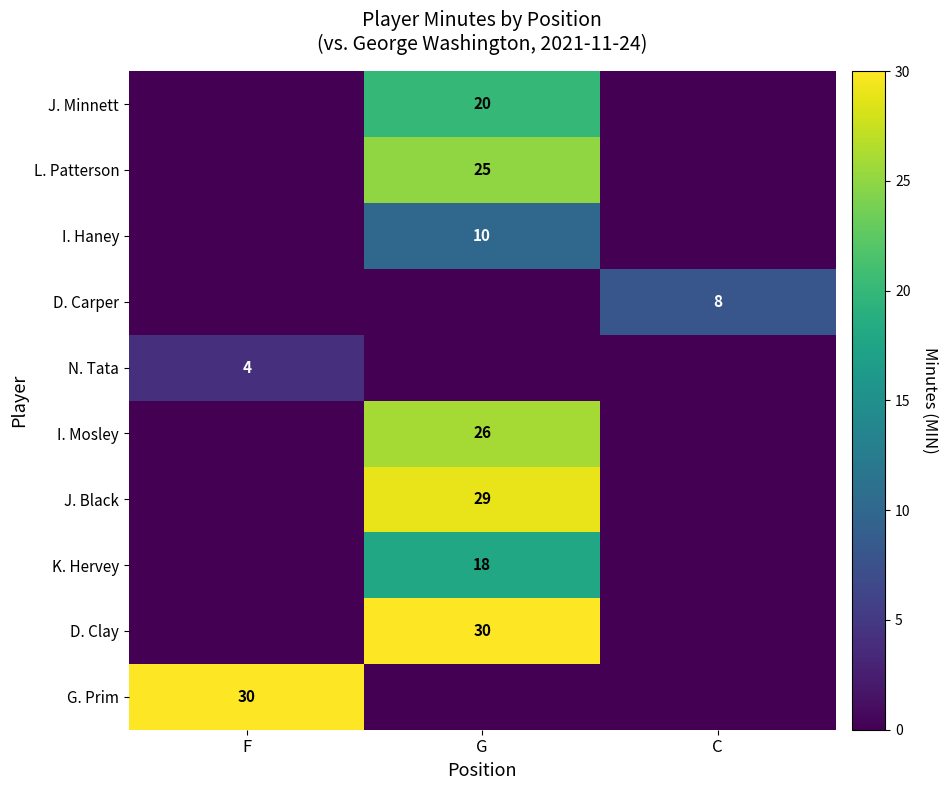

The value of J. Minnett at G is 20. True or false?

True